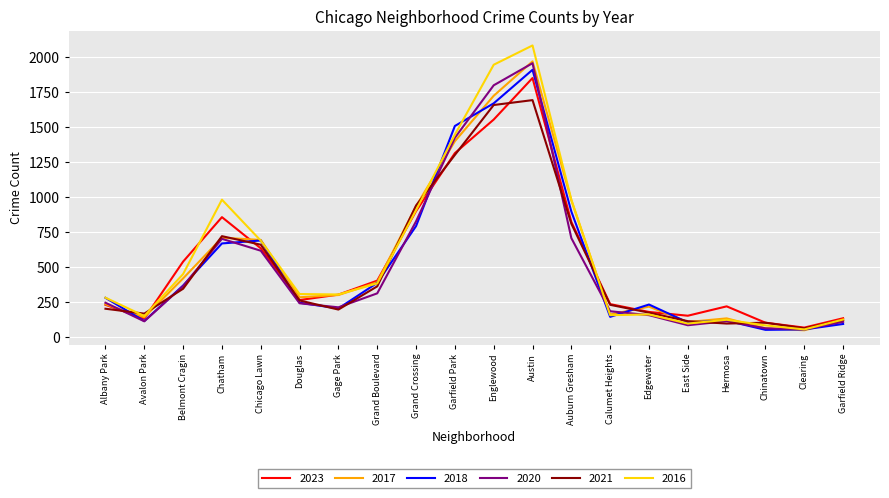

True or false: 2023 has a value of 220 at Hermosa.

True